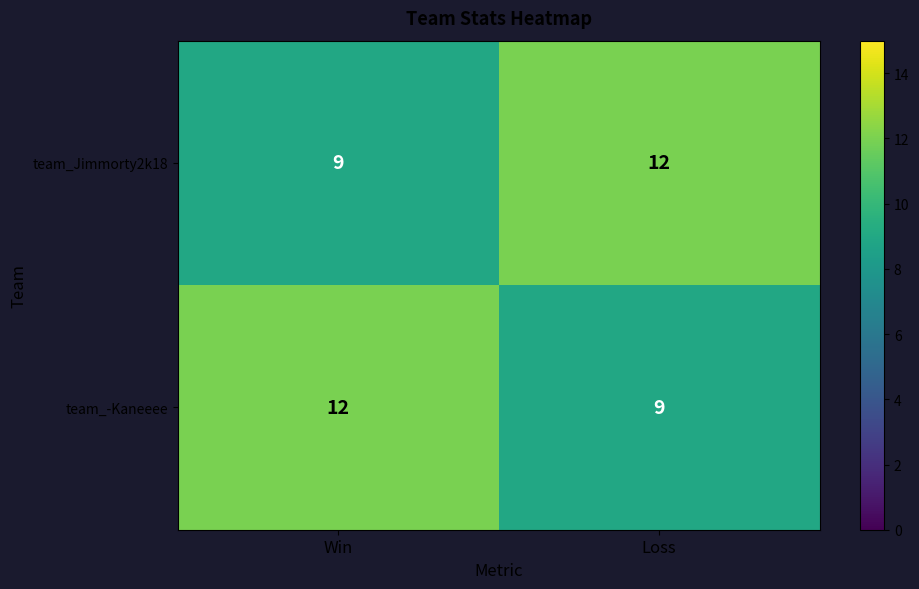

What is the spread (max minus min) of values at Loss?

3